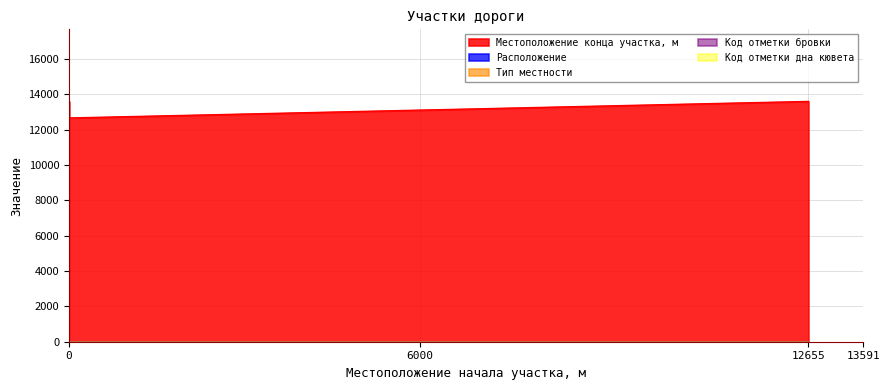

Which series has the largest total across all categories?

Местоположение конца участка, м